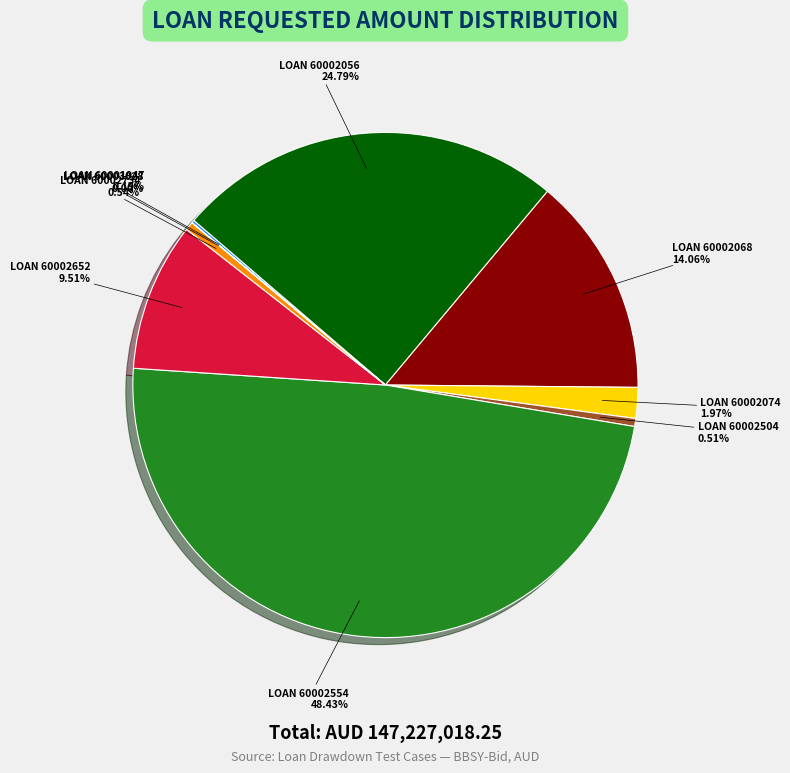

Does any single category account for the majority?

No